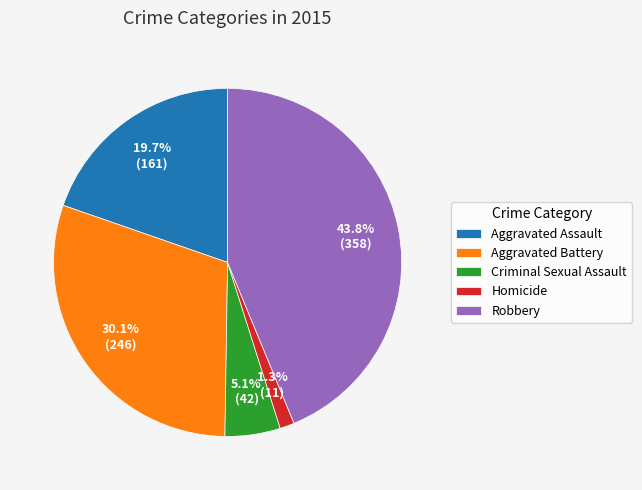

What percentage is the Robbery slice, to the nearest percent?

44%